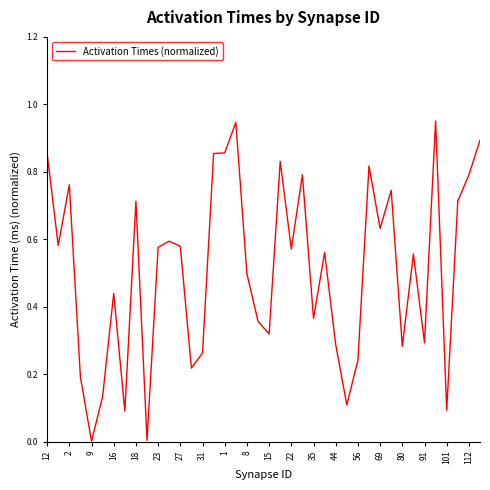

What is the average value?

0.5